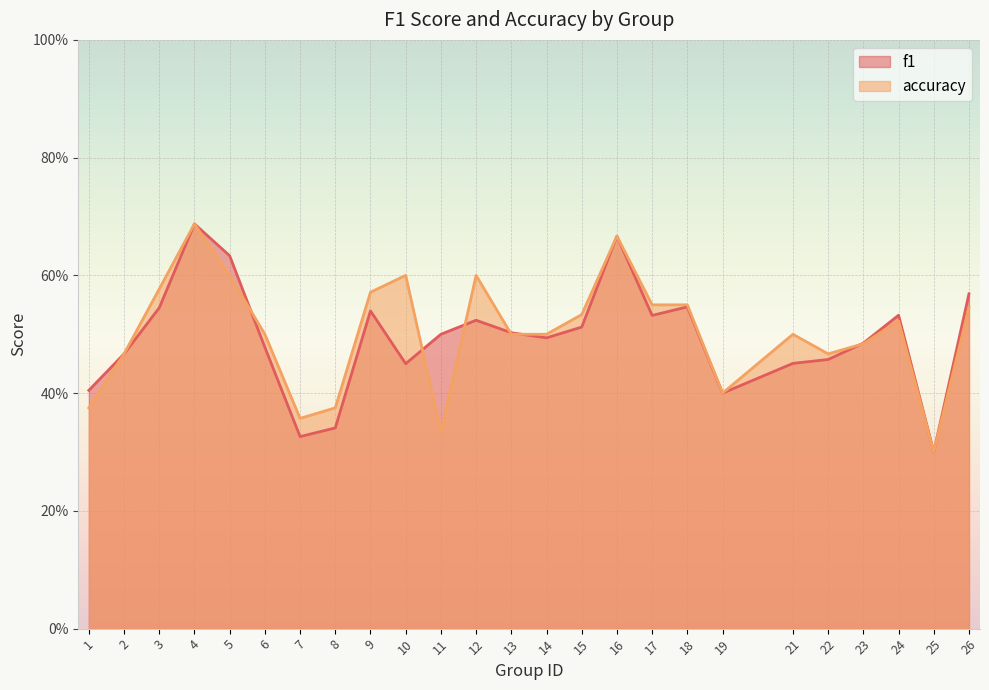

What is the sum of the accuracy values at 17 and 22?

1.0